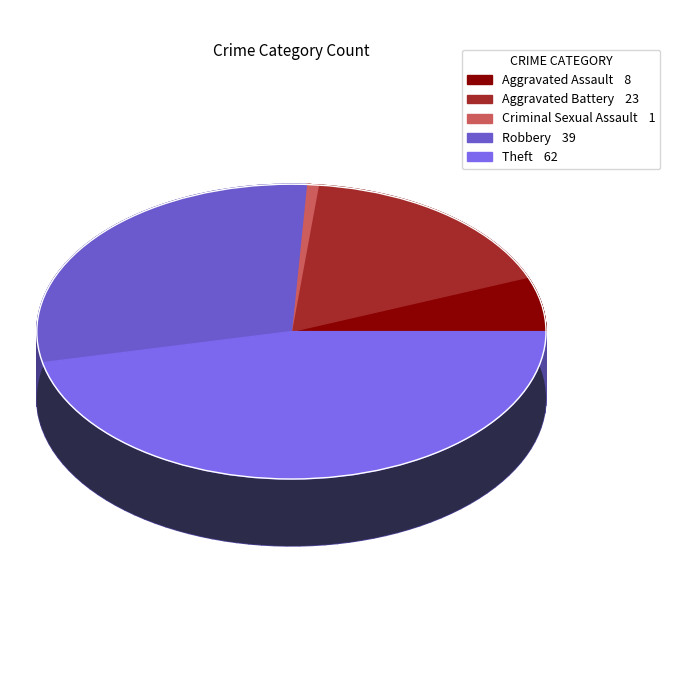

Between Robbery and Criminal Sexual Assault, which is larger?

Robbery